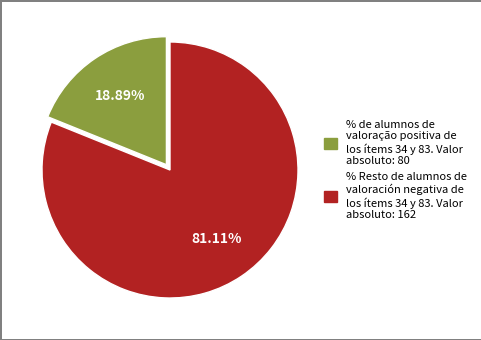

Is there a majority slice in this chart?

Yes